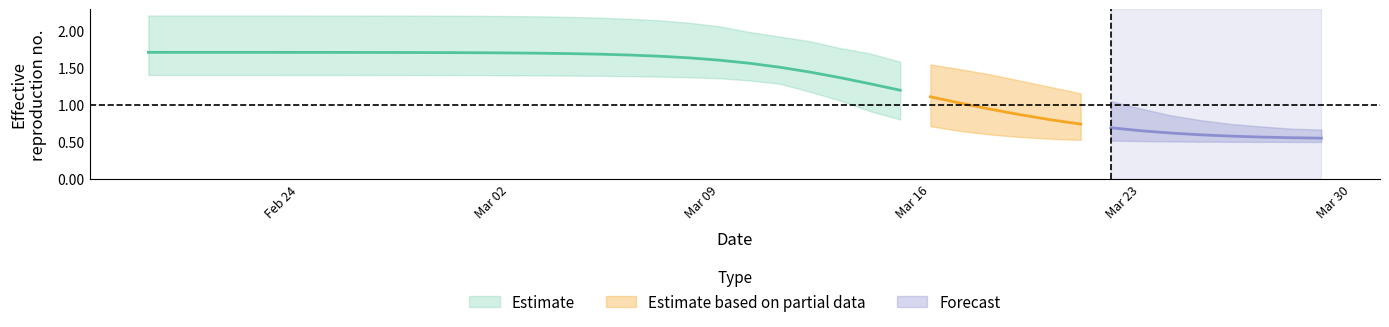

True or false: r_values_mean and r_values_upper cross at least once.

False